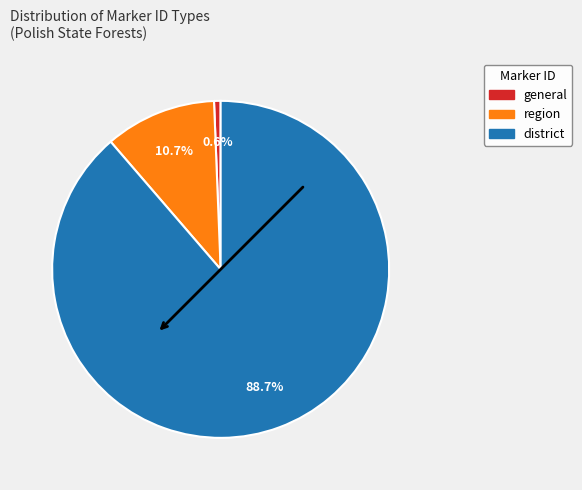

To the nearest percent, what is the combined percentage of general and region?

11%